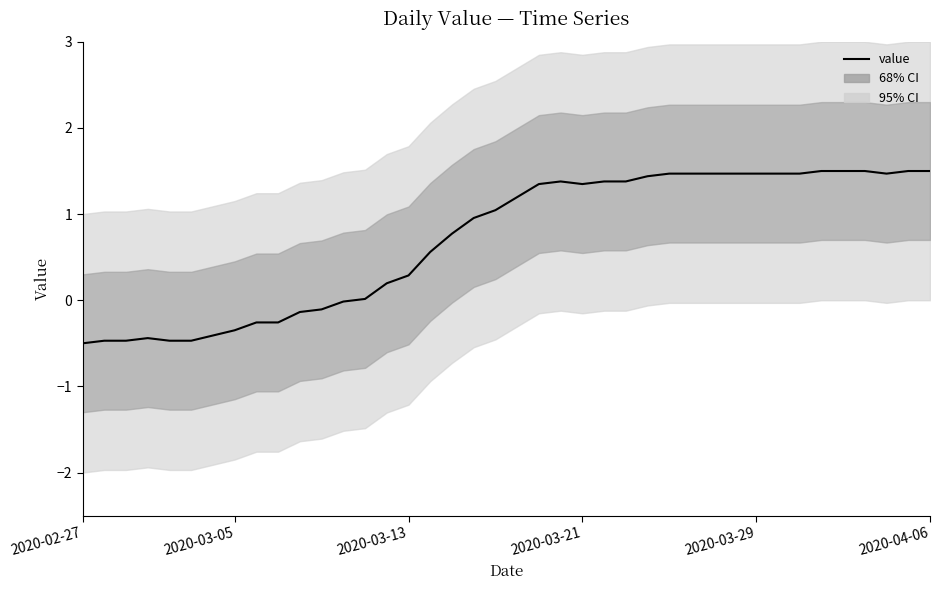

What is the difference between the values at 7 and 21?

1.7